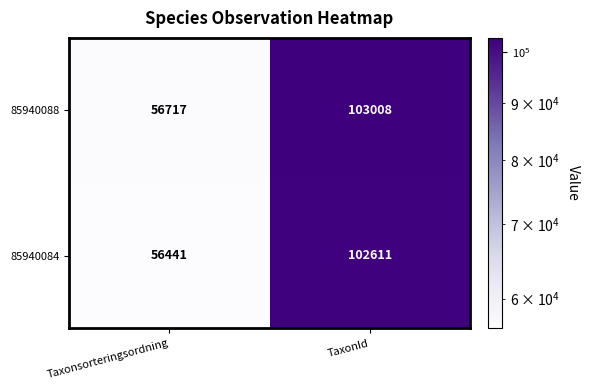

The 85940084 series shows 45159 at TaxonId. True or false?

False